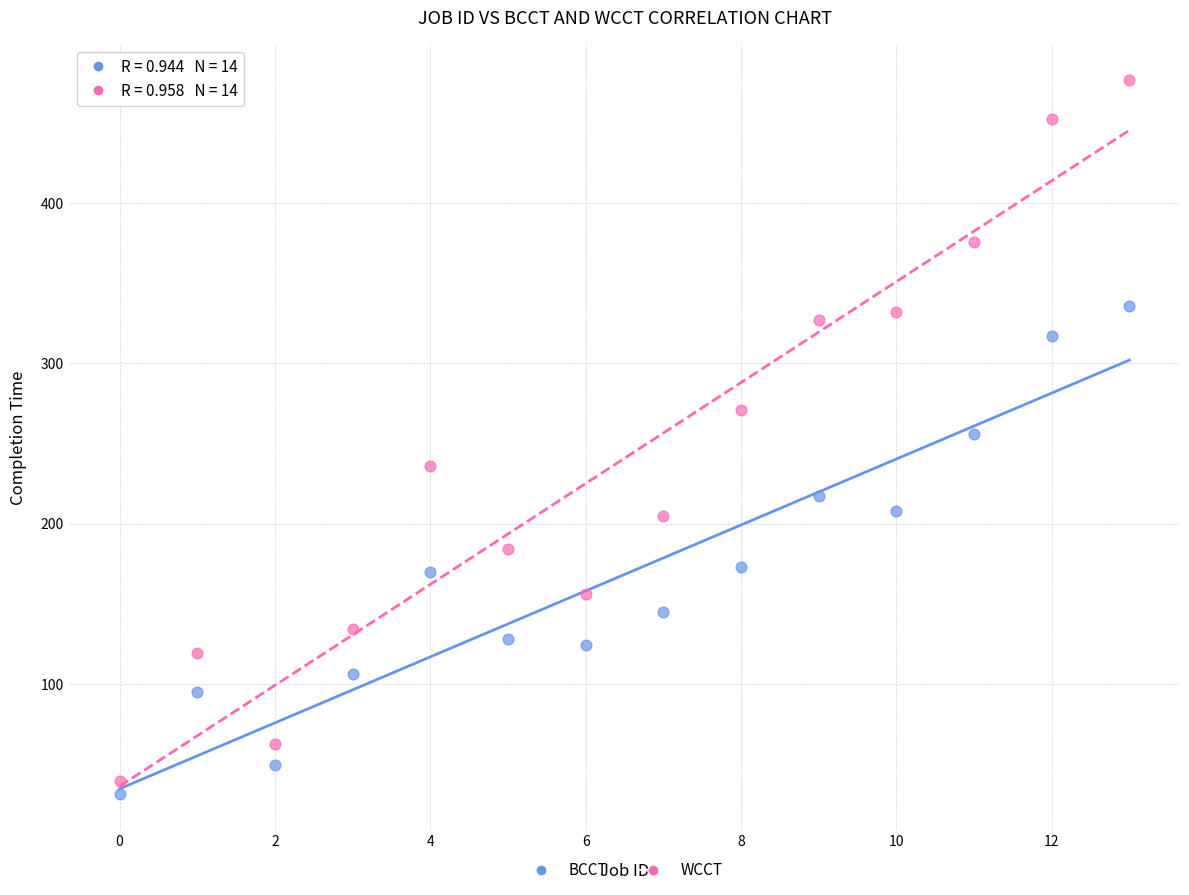

Across all data points, what is the range of Y values (max minus min)?

446